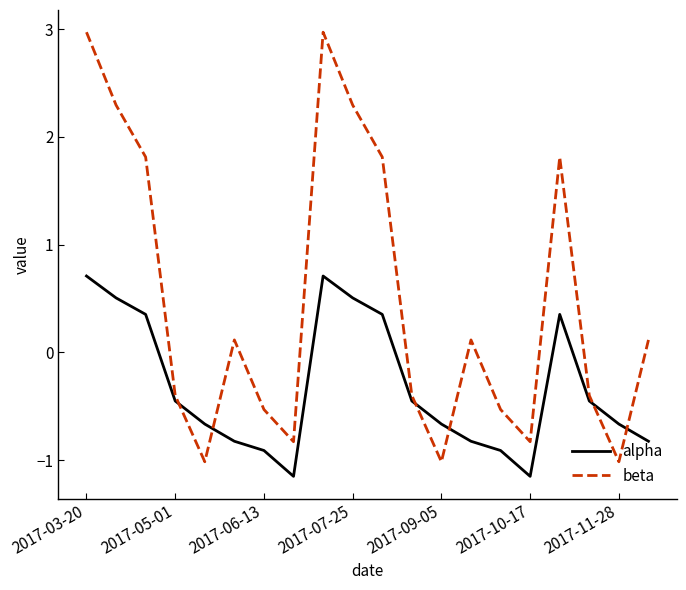

What is the lowest value of the beta series?

-1.0